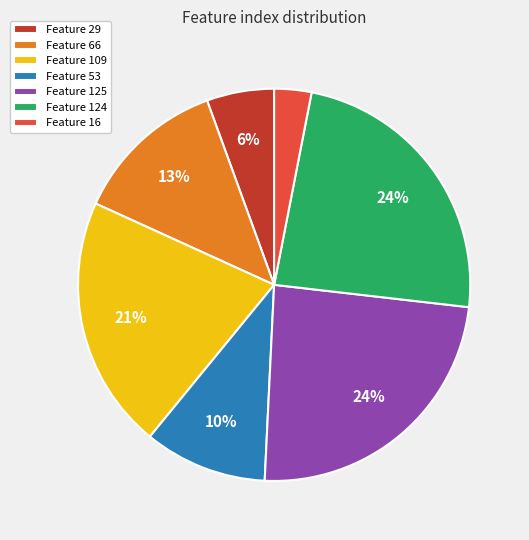

What is the ratio of the value at Feature 53 to the value at Feature 66?

0.8